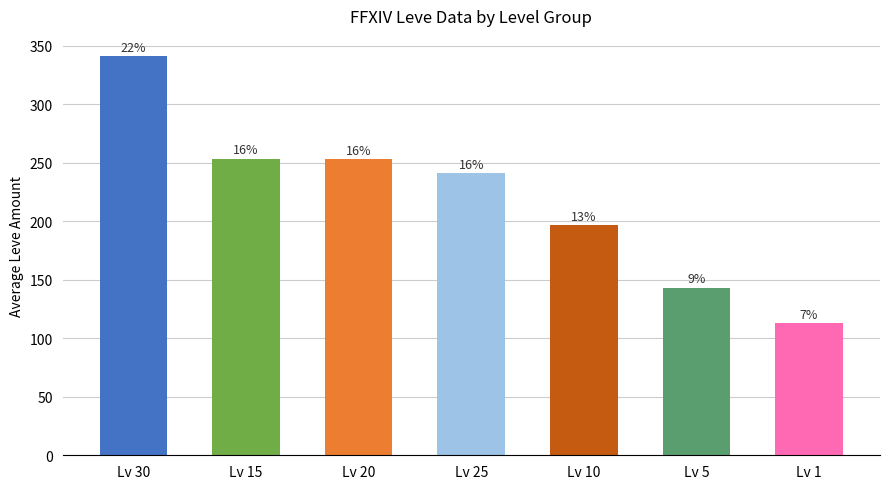

Are the bars horizontal?

No